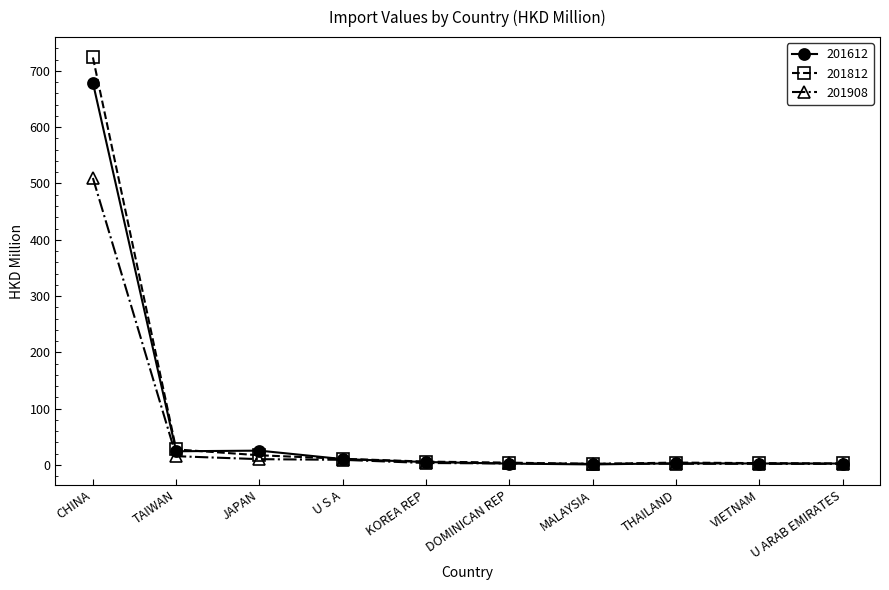

What is the label of the 5th point from the right?

DOMINICAN REP